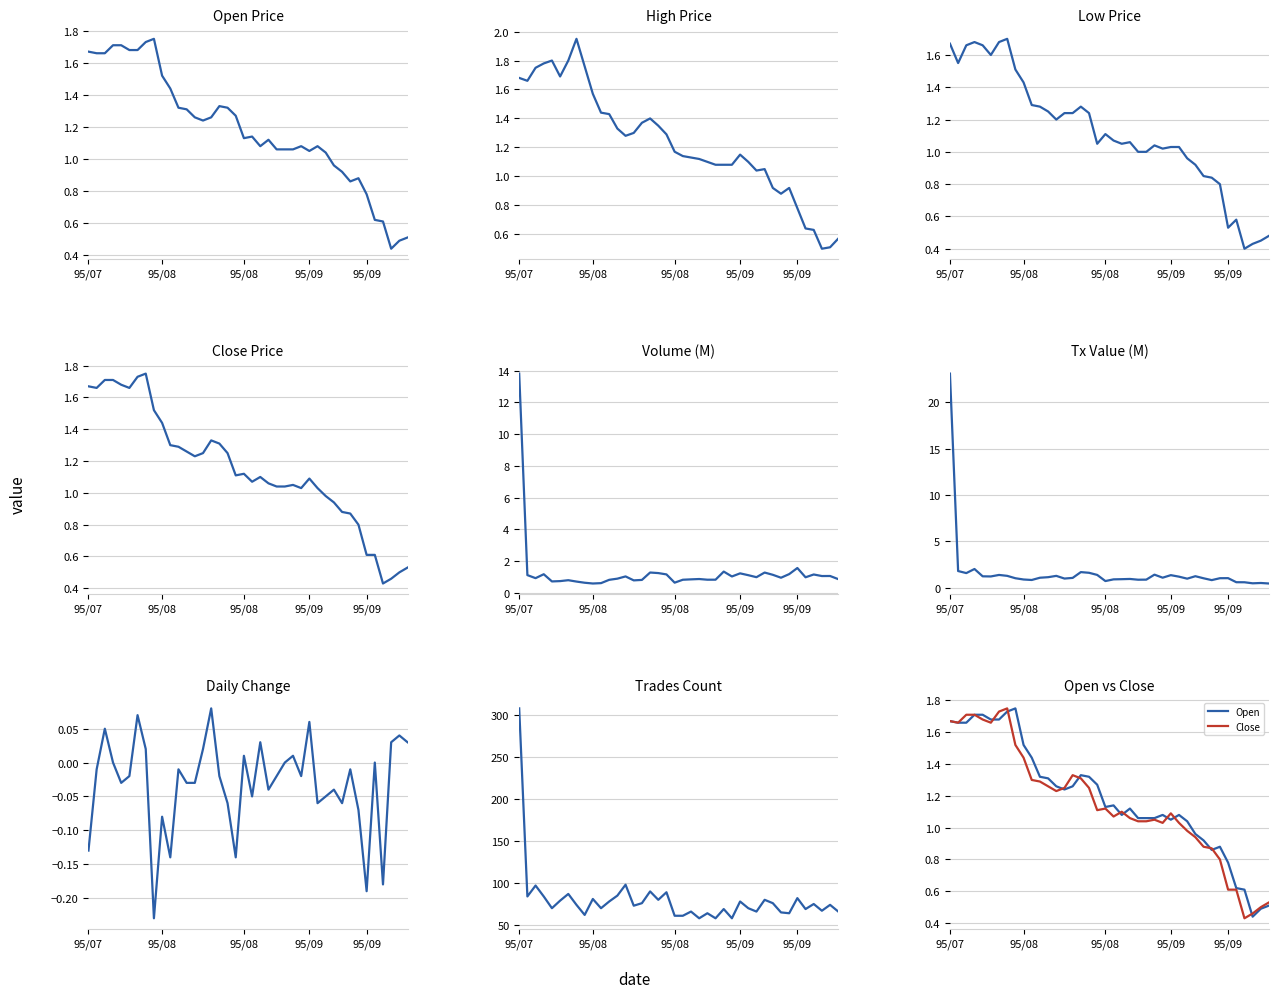

What is the total value across all series at 95/08/11?

5.2